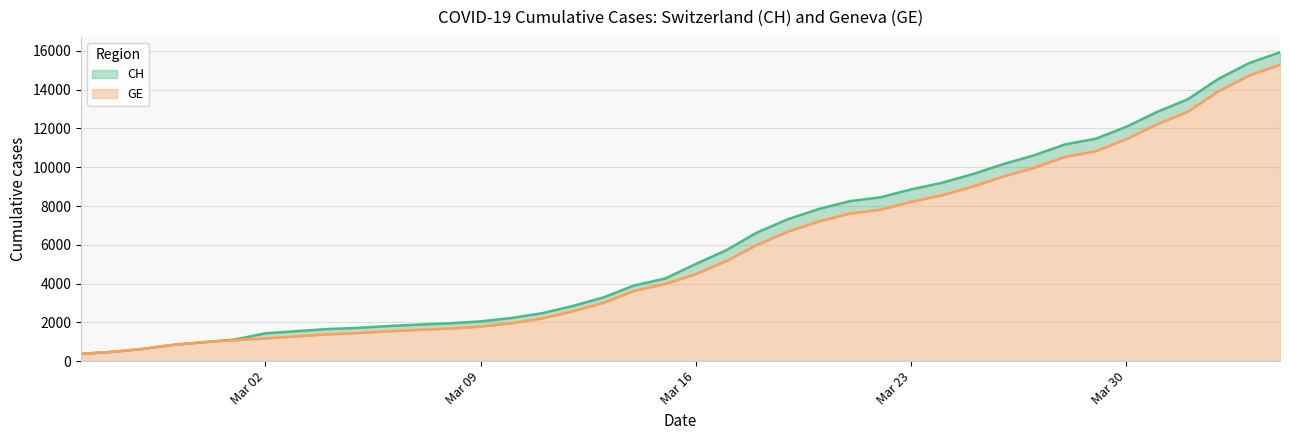

What is the difference between the maximum and minimum values in the GE series?

14909